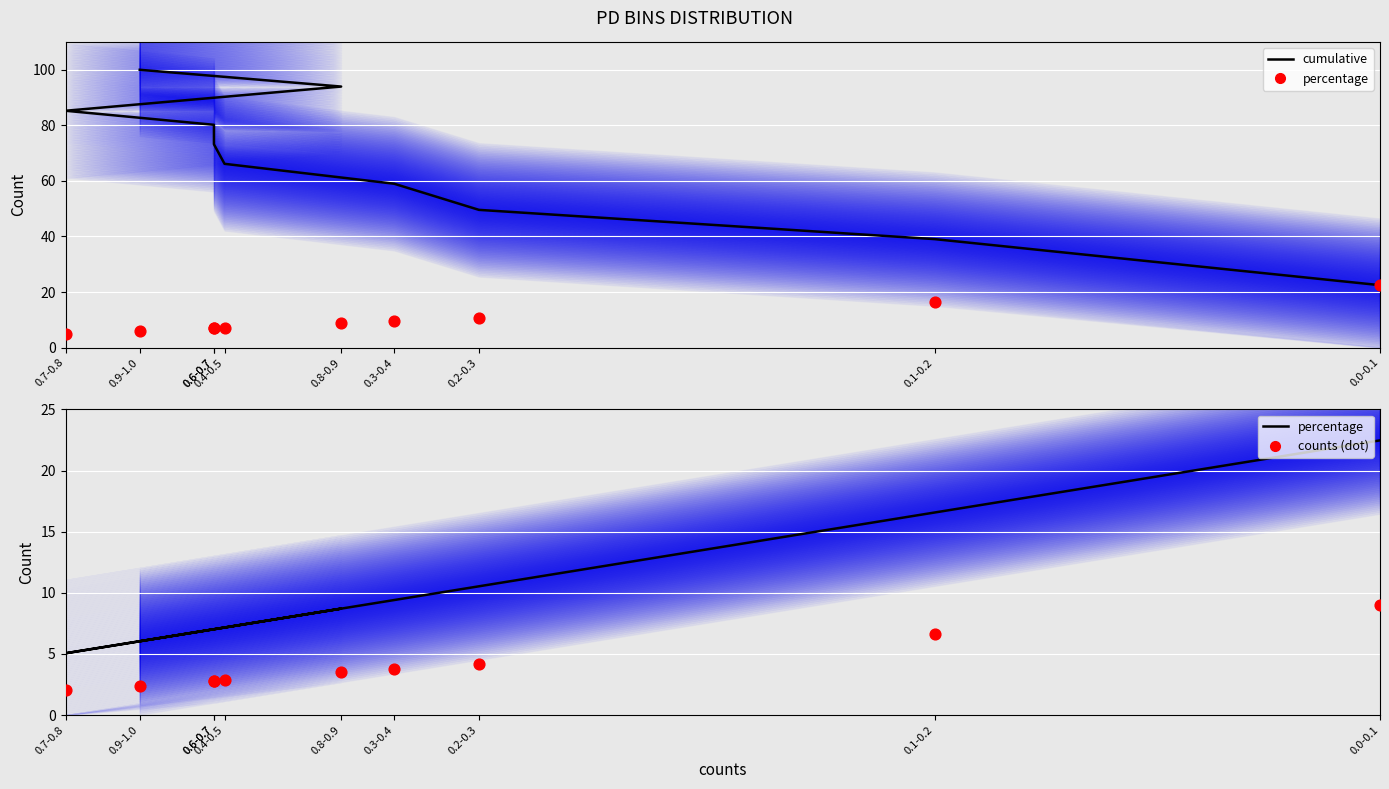

At which category is the sum across all series the highest?

0.9-1.0